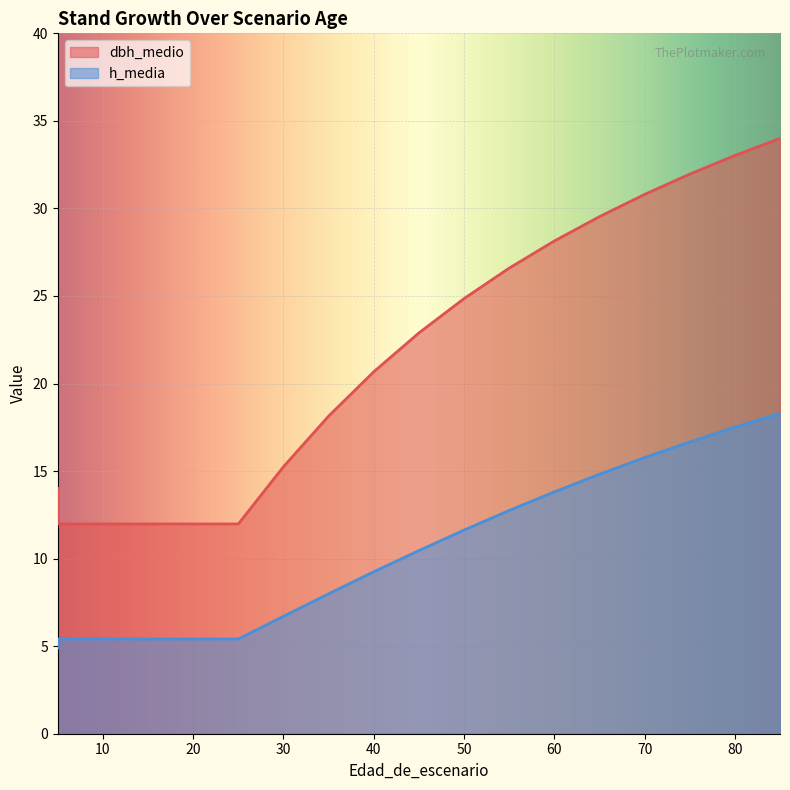

At which category is the sum across all series the highest?

85